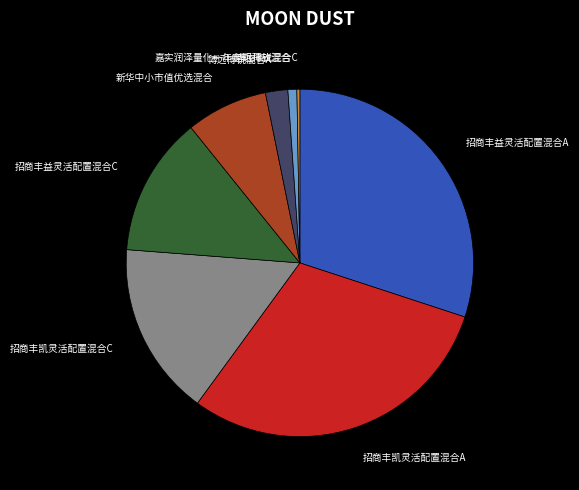

Combined, do 新华中小市值优选混合 and 招商丰益灵活配置混合C account for over 50%?

No